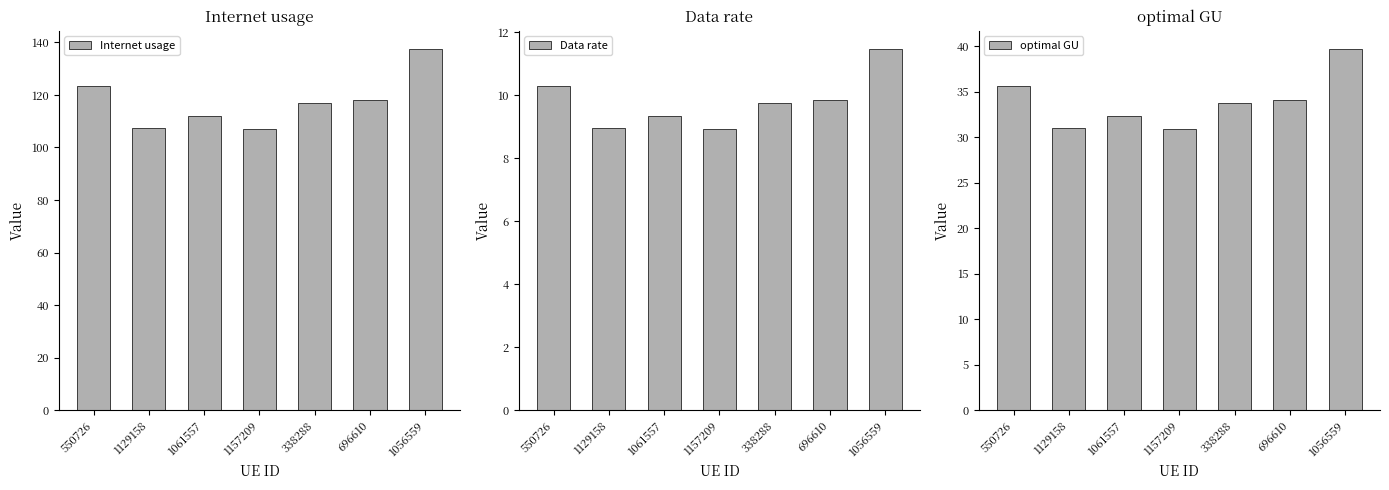

Which has a higher value, 1157209 or 338288?

338288